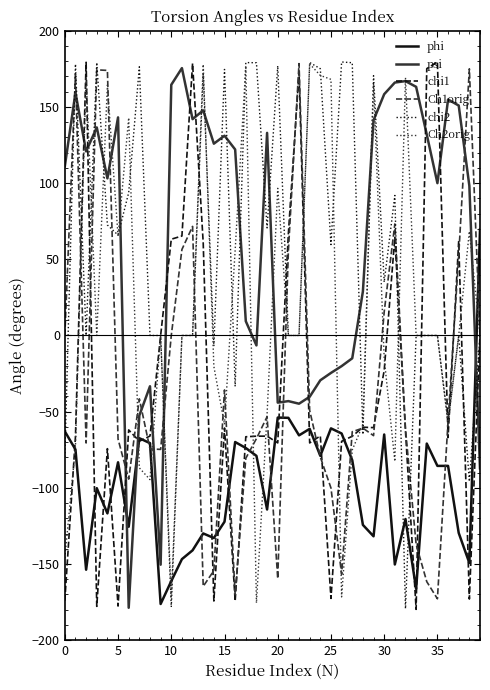

What is the minimum value shown in the chart?

-179.8